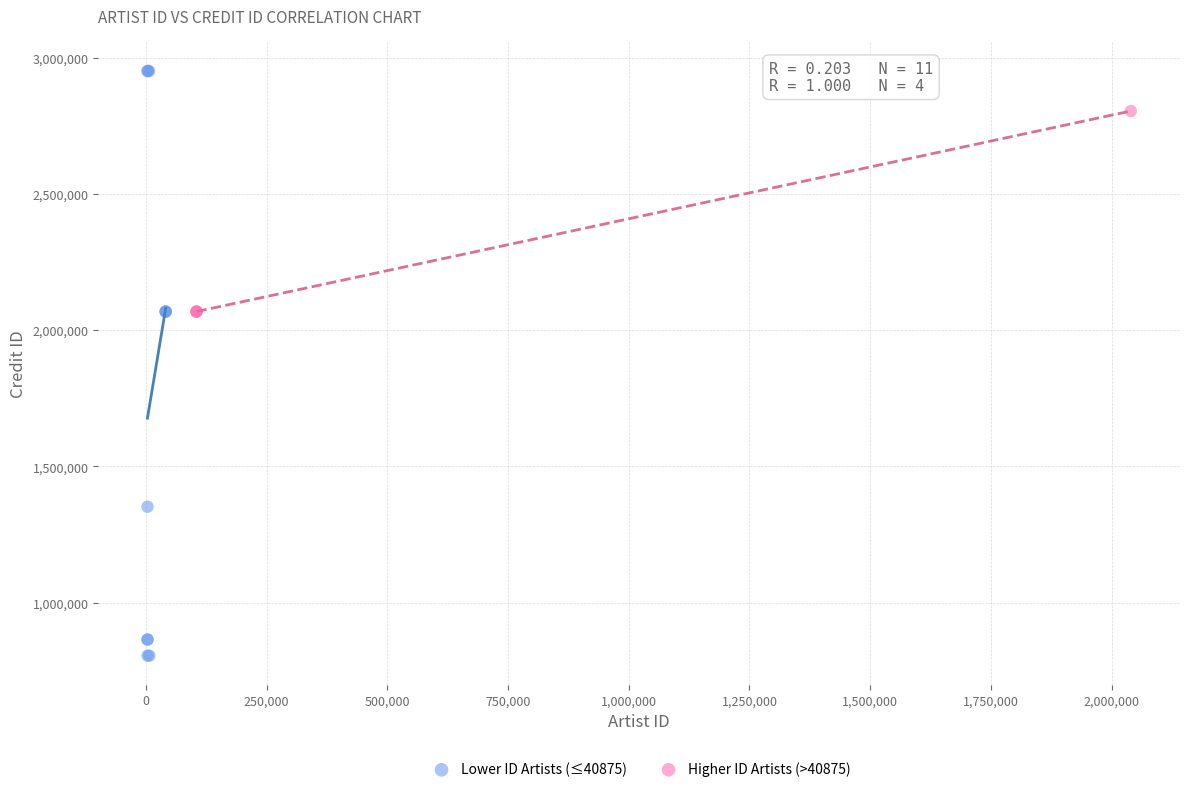

Which series has the largest Y range (max minus min)?

Lower ID Artists (≤40875)